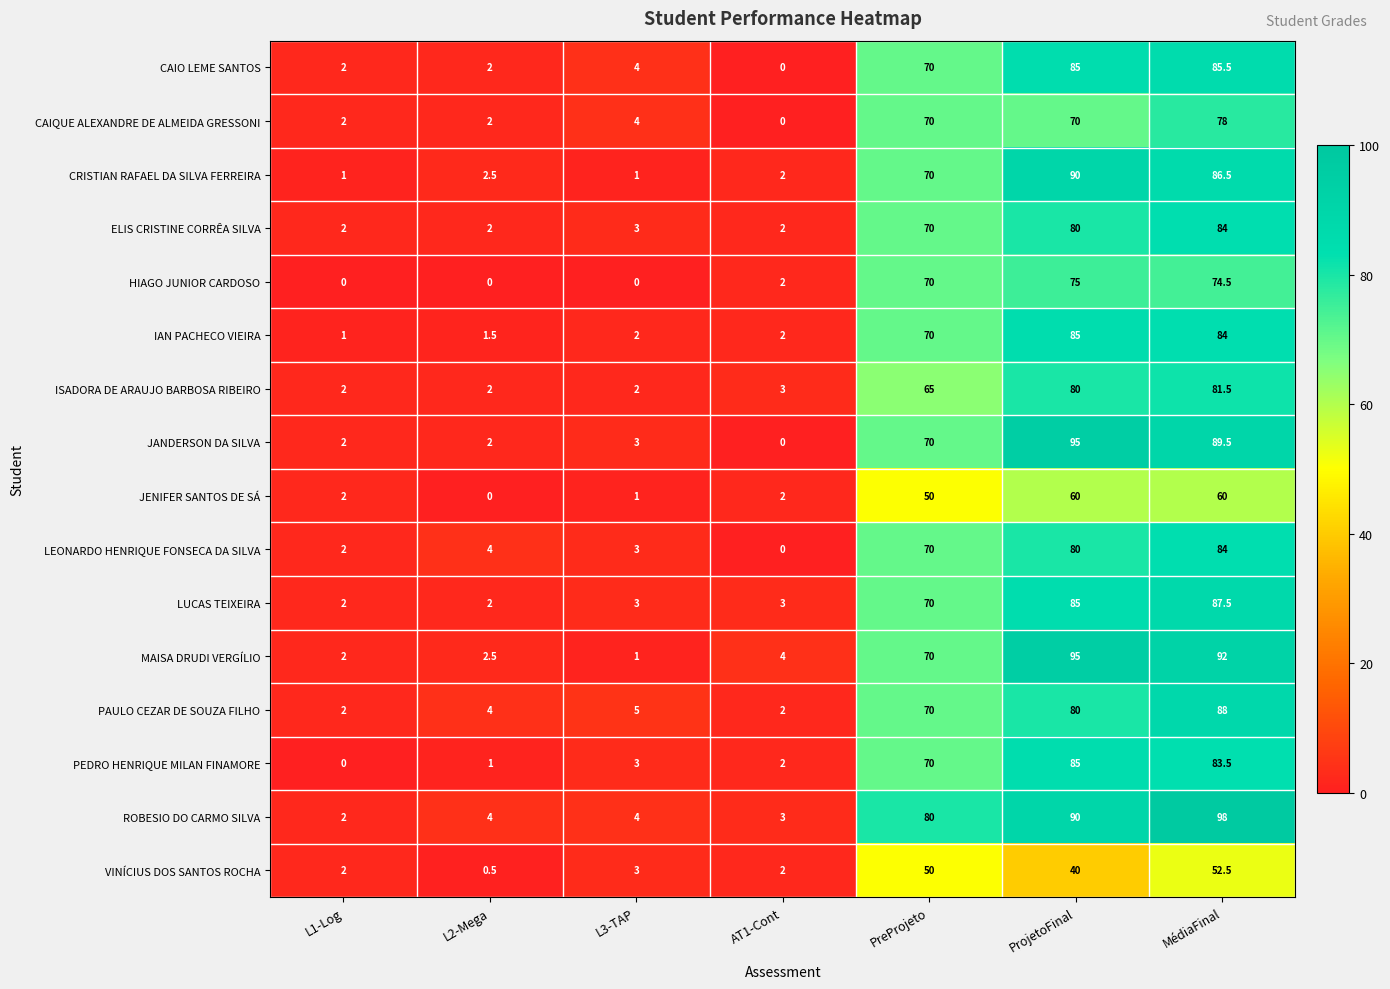

True or false: PAULO CEZAR DE SOUZA FILHO has a value of 38.2 at ProjetoFinal.

False